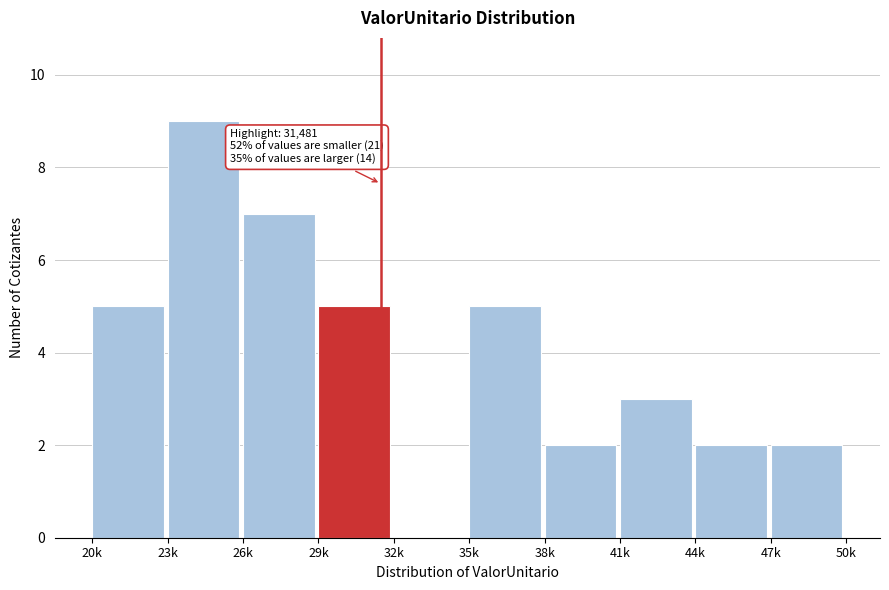

Reading left to right, list all the values displayed in this chart.

20k=5	23k=9	26k=7	29k=5	32k=0	35k=5	38k=2	41k=3	44k=2	47k=2